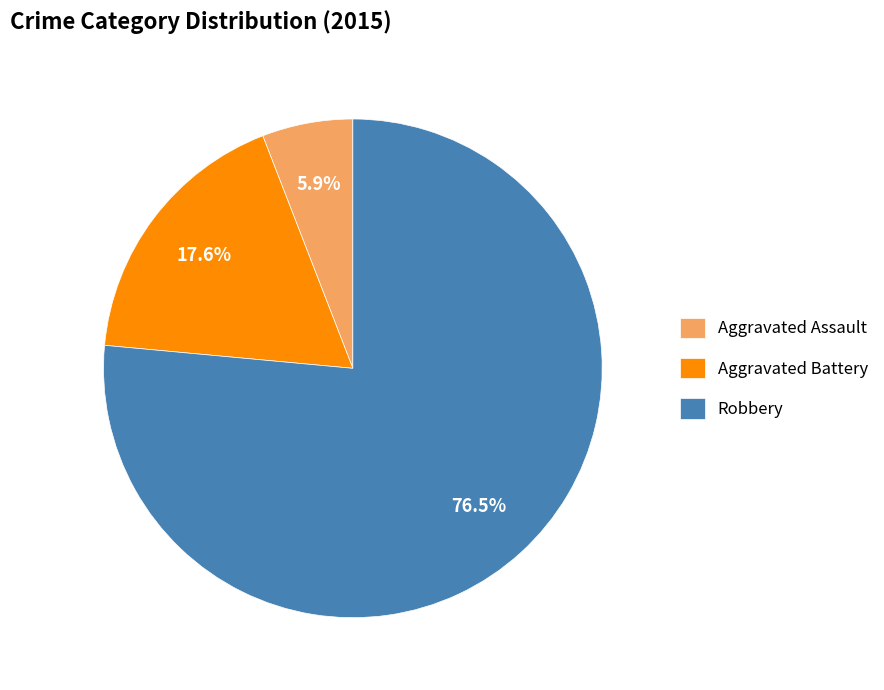

How many segments does this pie chart have?

3